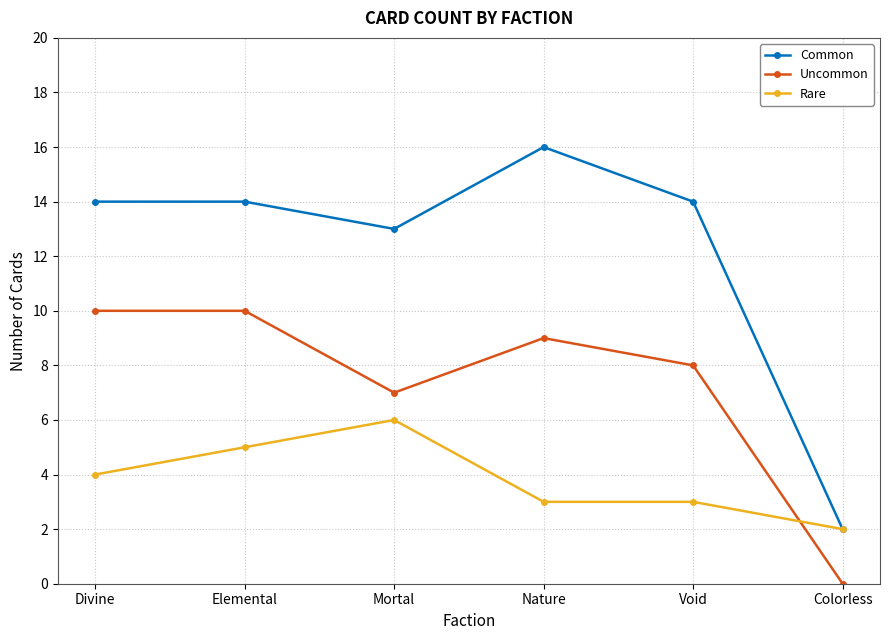

Is this an area chart (filled region under the line)?

No